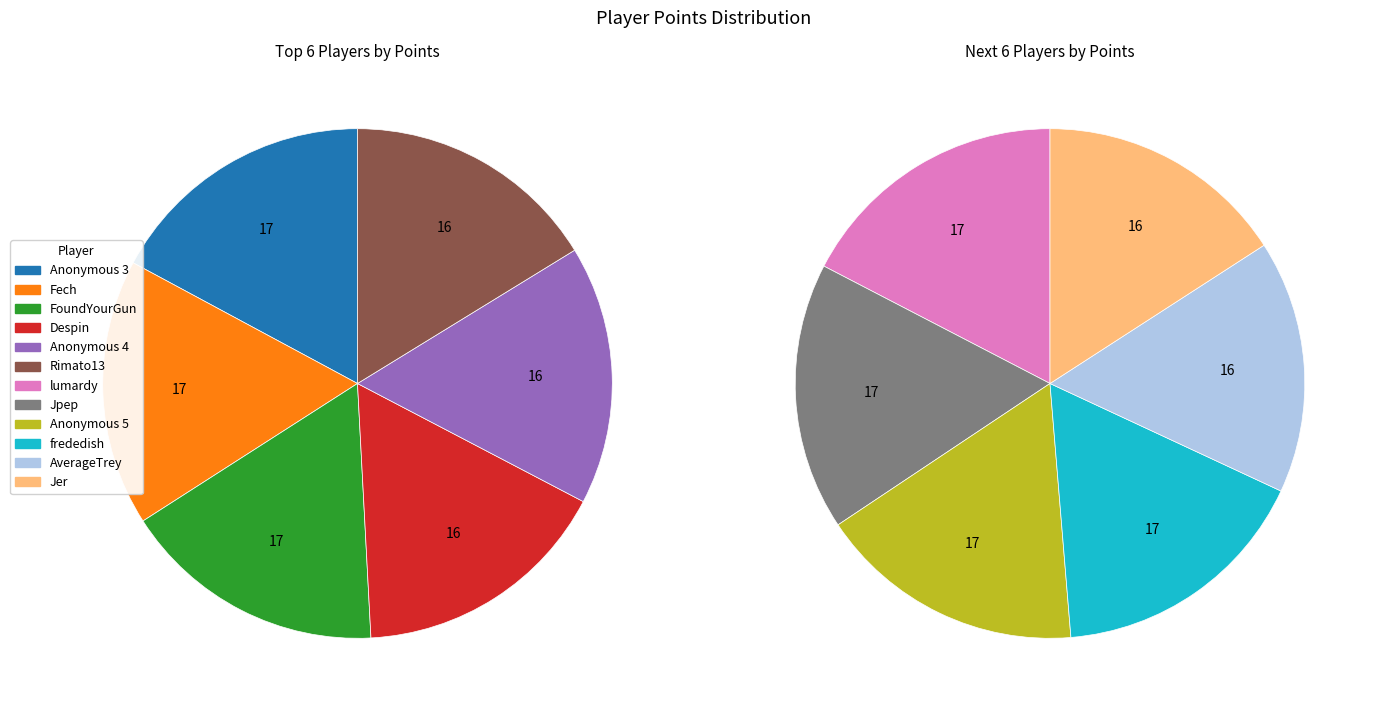

Combined, what portion of the pie is Jer and Anonymous 3?

16.5%